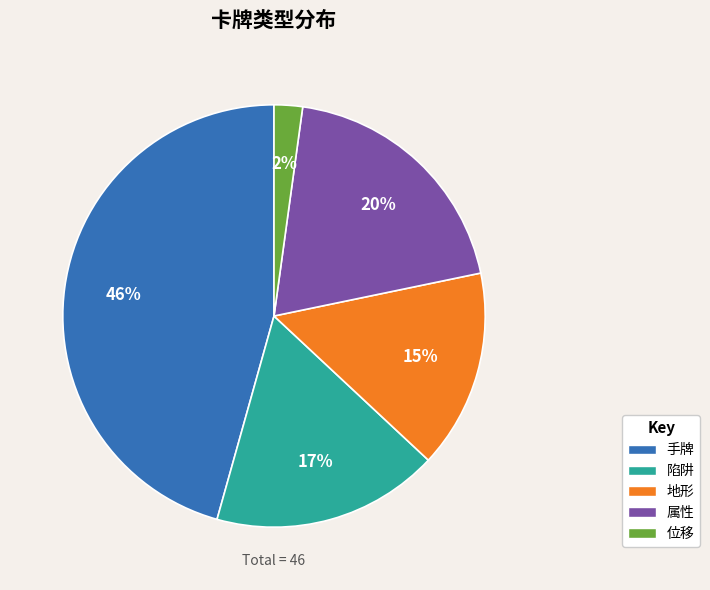

How many segments does this pie chart have?

5